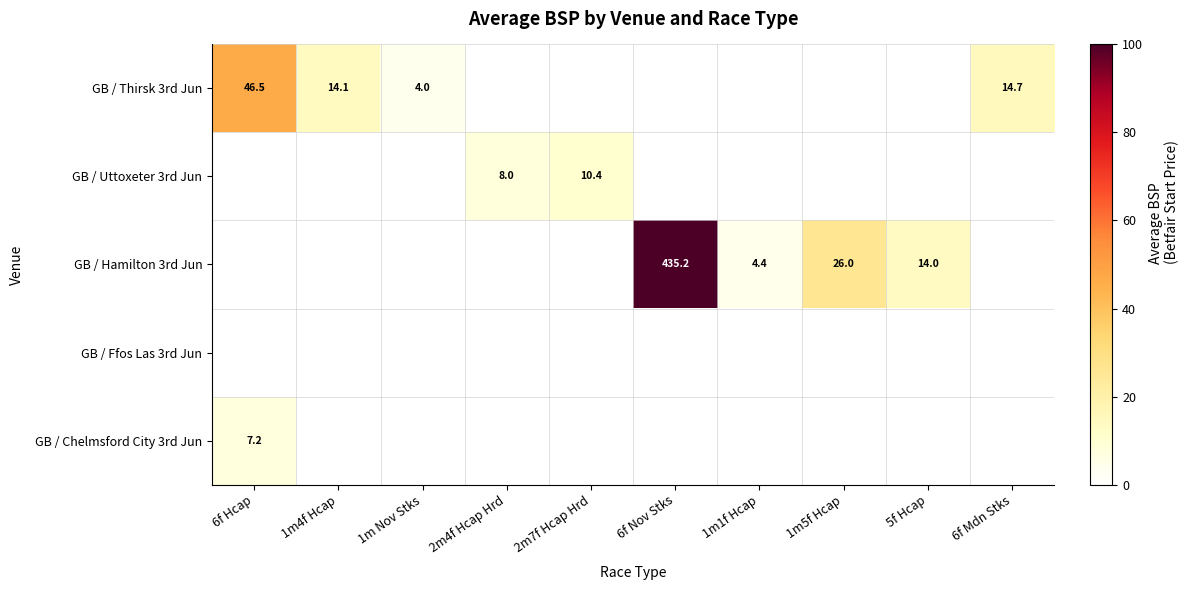

What is the total value across all series at 5f Hcap?

14.0